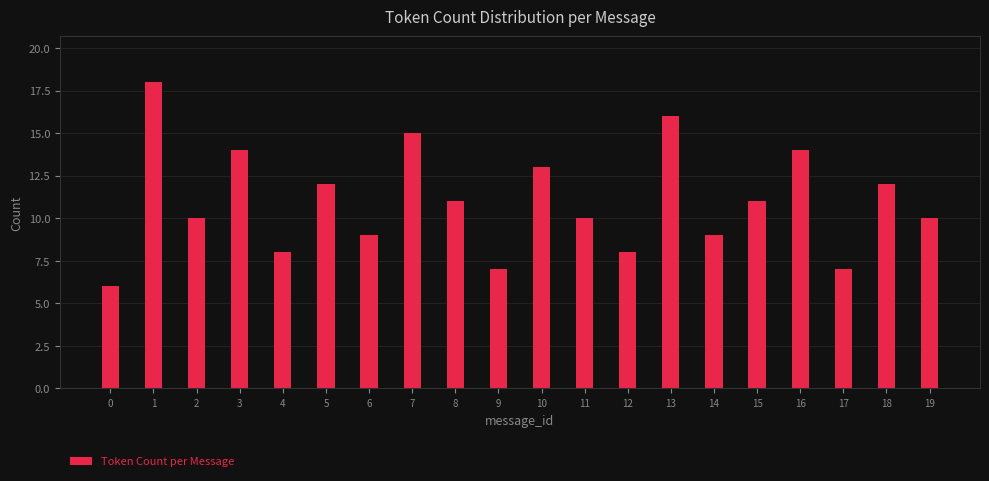

Reading right to left, what are all the values shown in this chart?

19=10	18=12	17=7	16=14	15=11	14=9	13=16	12=8	11=10	10=13	9=7	8=11	7=15	6=9	5=12	4=8	3=14	2=10	1=18	0=6